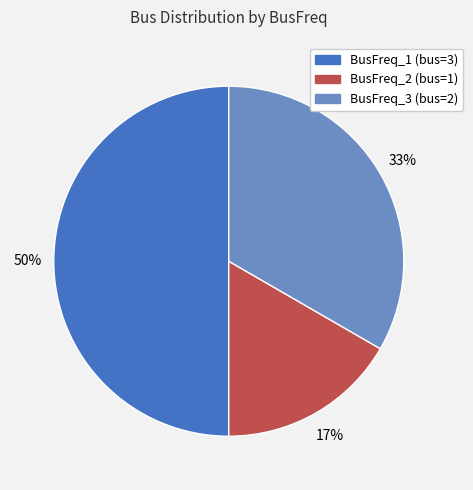

To the nearest percent, what is the average slice percentage?

33%